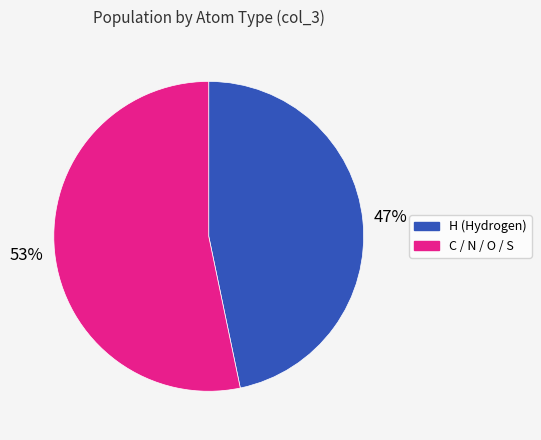

To the nearest percent, what is the average slice percentage?

50%